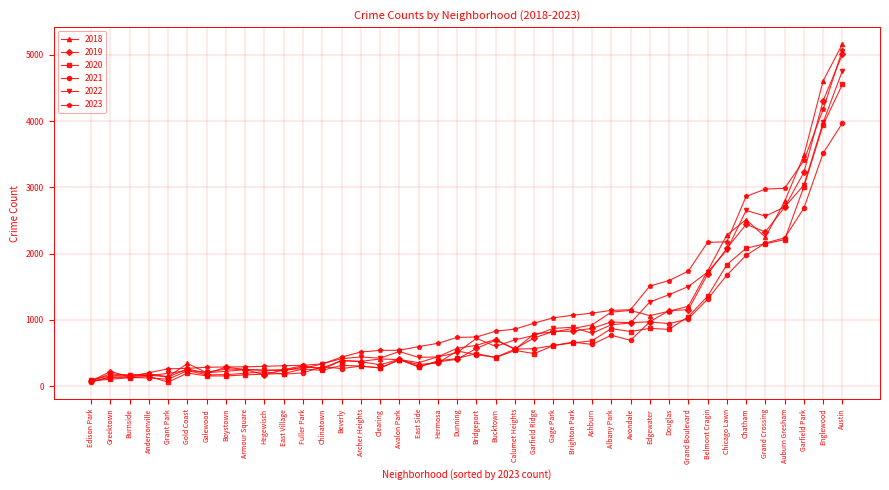

How many lines are shown in the chart?

6